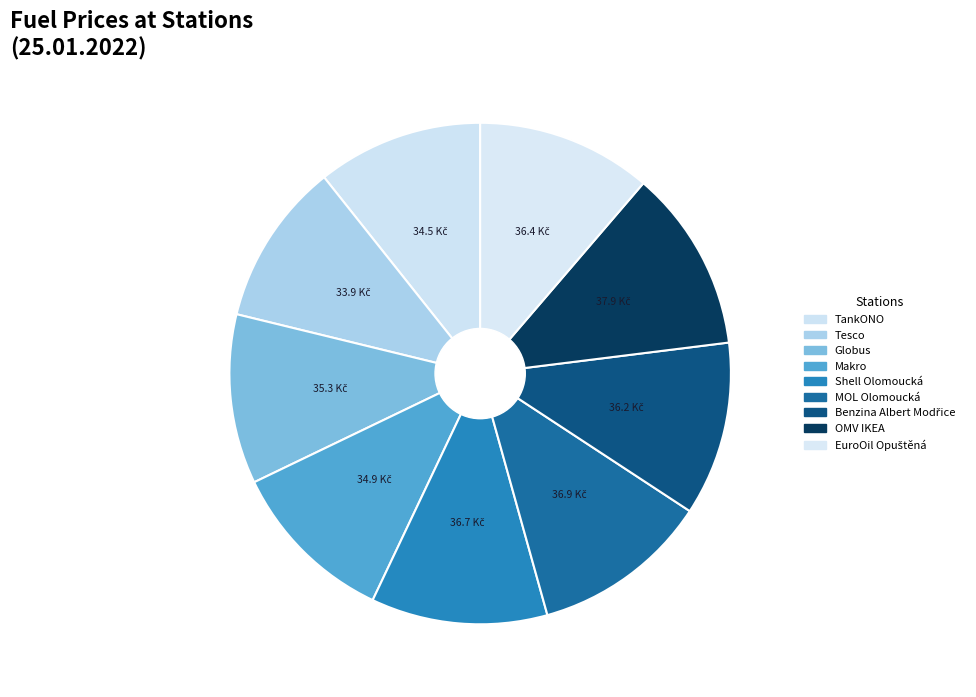

The Makro slice represents 18% of the pie. True or false?

False